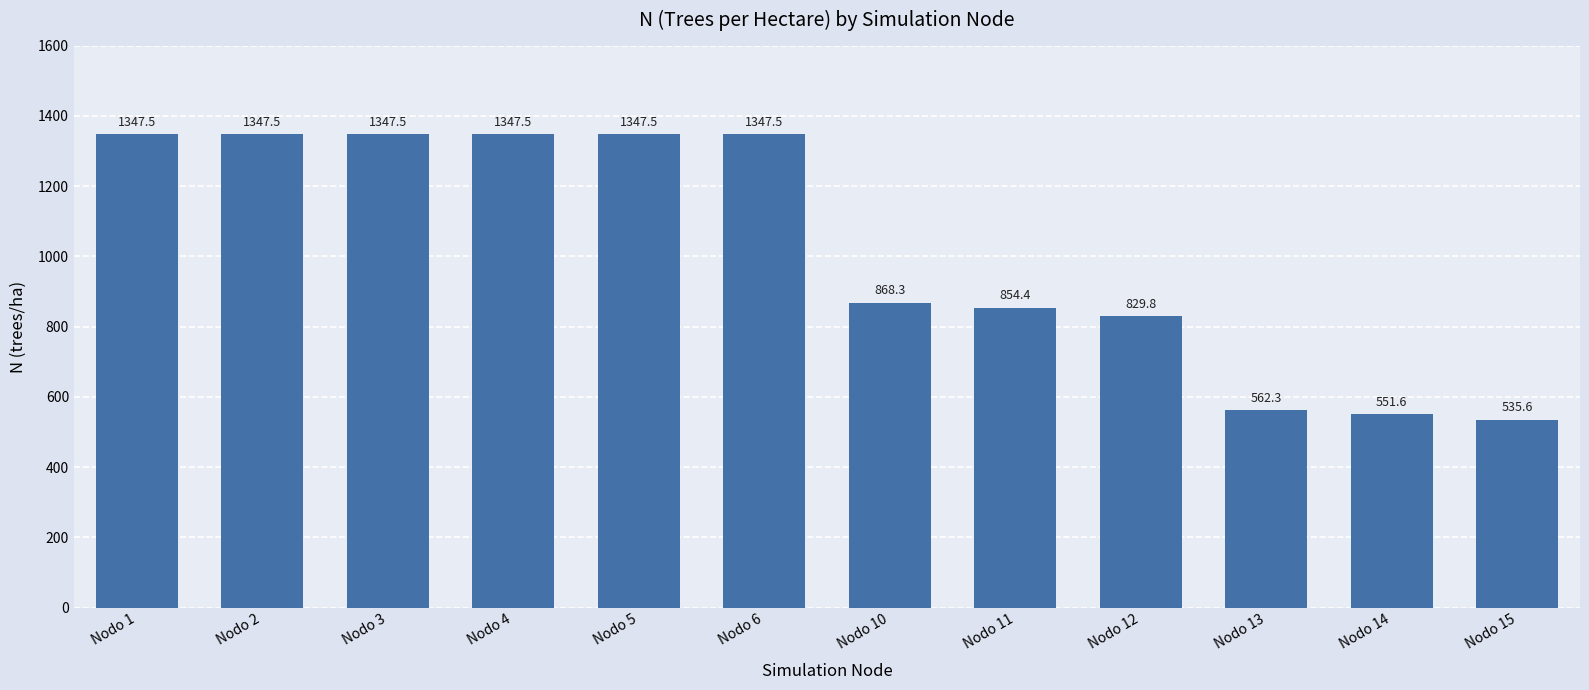

How many series are shown in this chart?

1